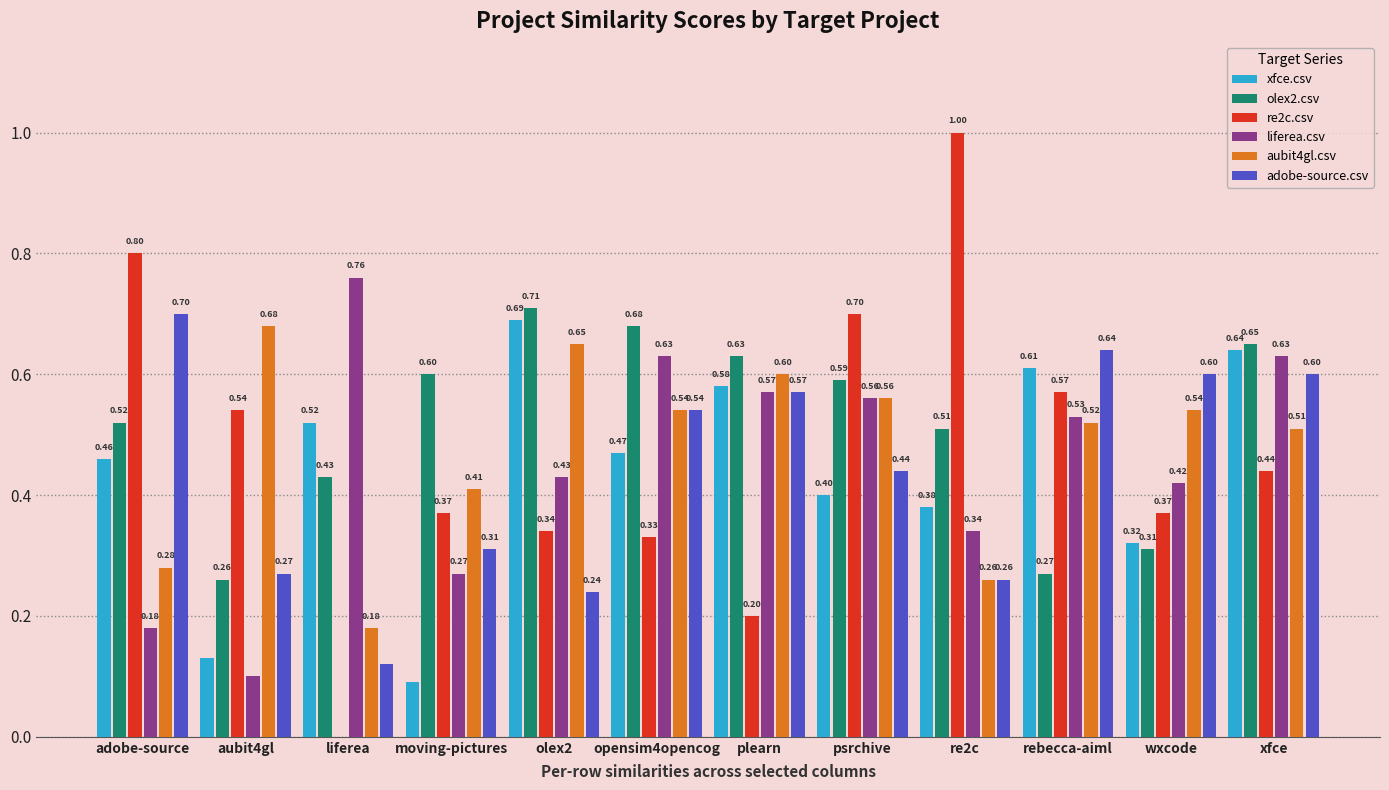

Which category has the highest value in the adobe-source.csv series?

adobe-source